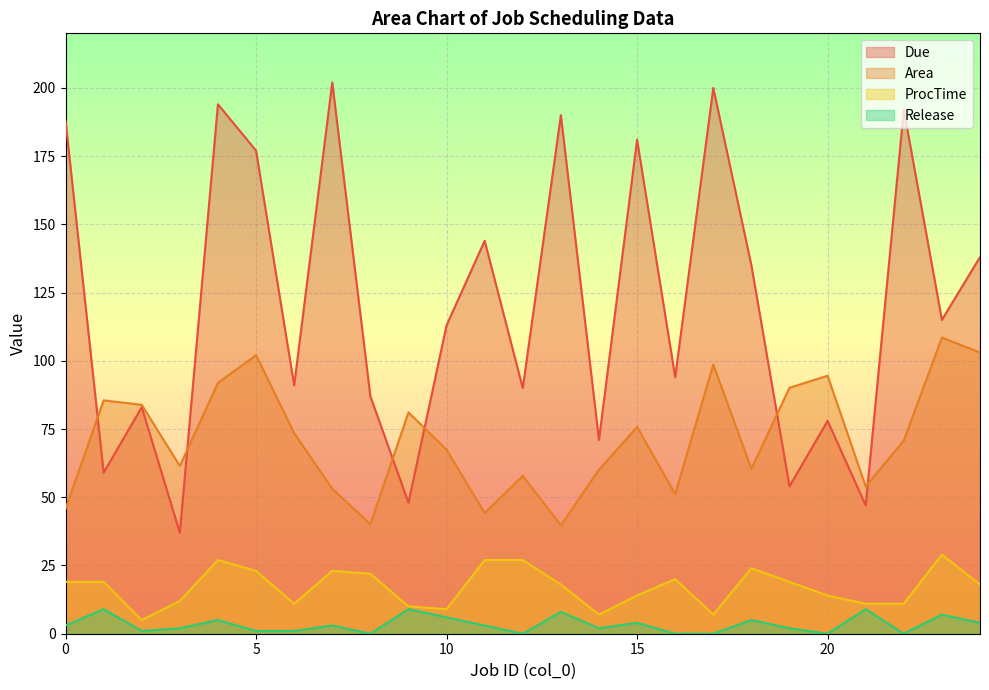

Rank the series at 1 from highest to lowest value.

Area, Due, ProcTime, Release